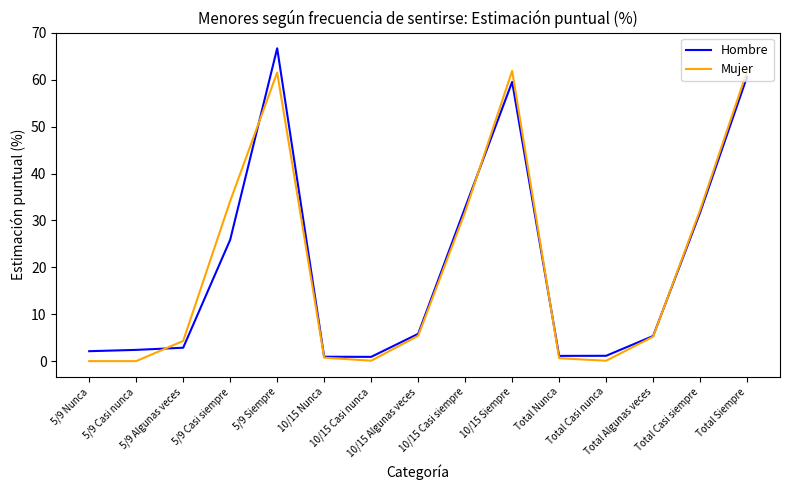

What is the maximum value for Mujer?

61.9